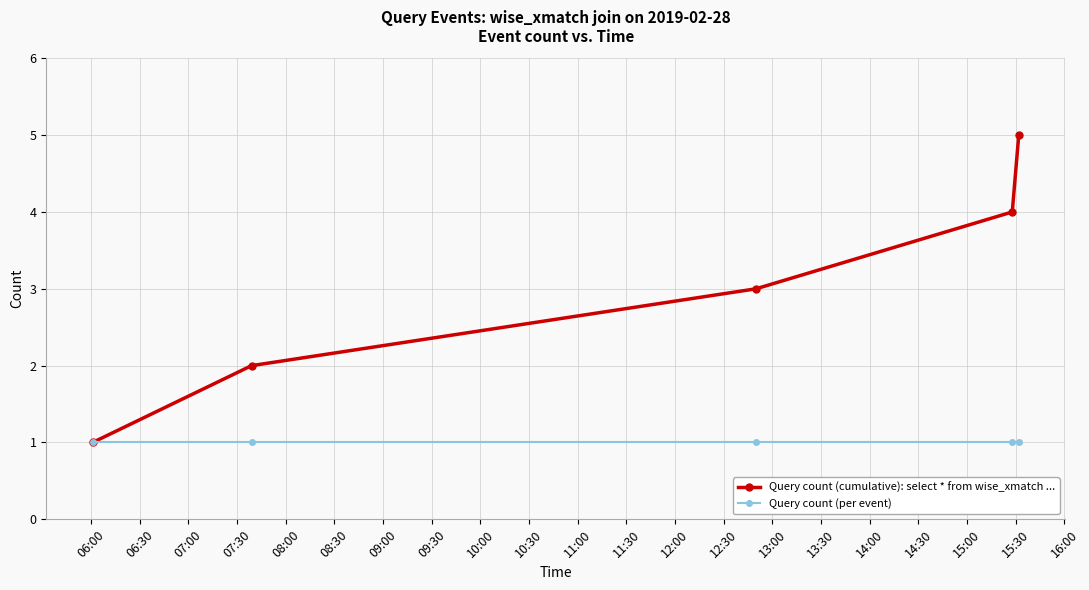

True or false: Query count (per event) has more than 2 interior local peaks.

False